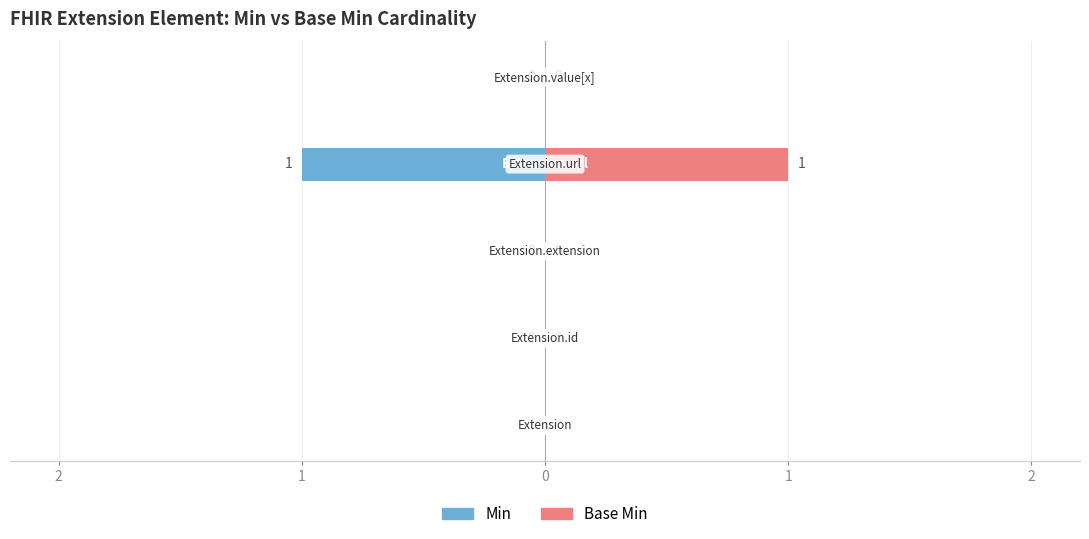

At 1, list the series in order from smallest to largest.

Min, Base Min